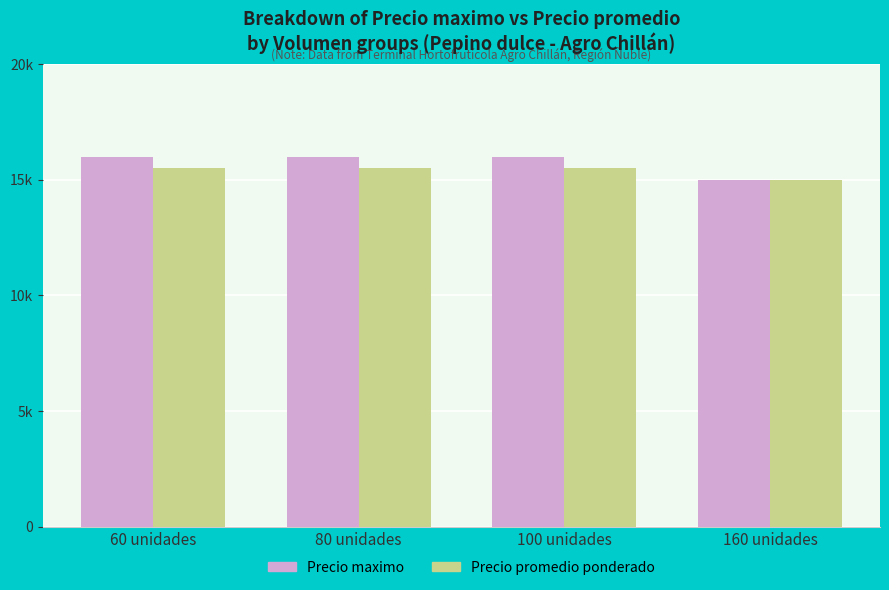

What are all the series names shown in the legend?

Precio maximo, Precio promedio ponderado